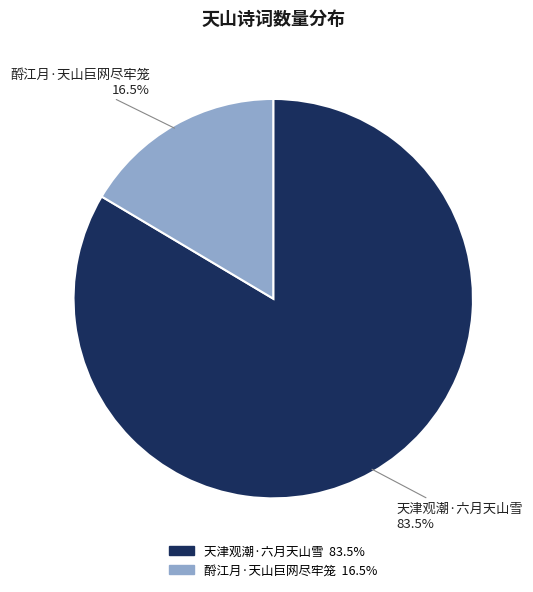

What is the ratio of the value at 天津观潮·六月天山雪 to the value at 酹江月·天山巨网尽牢笼?

5.1